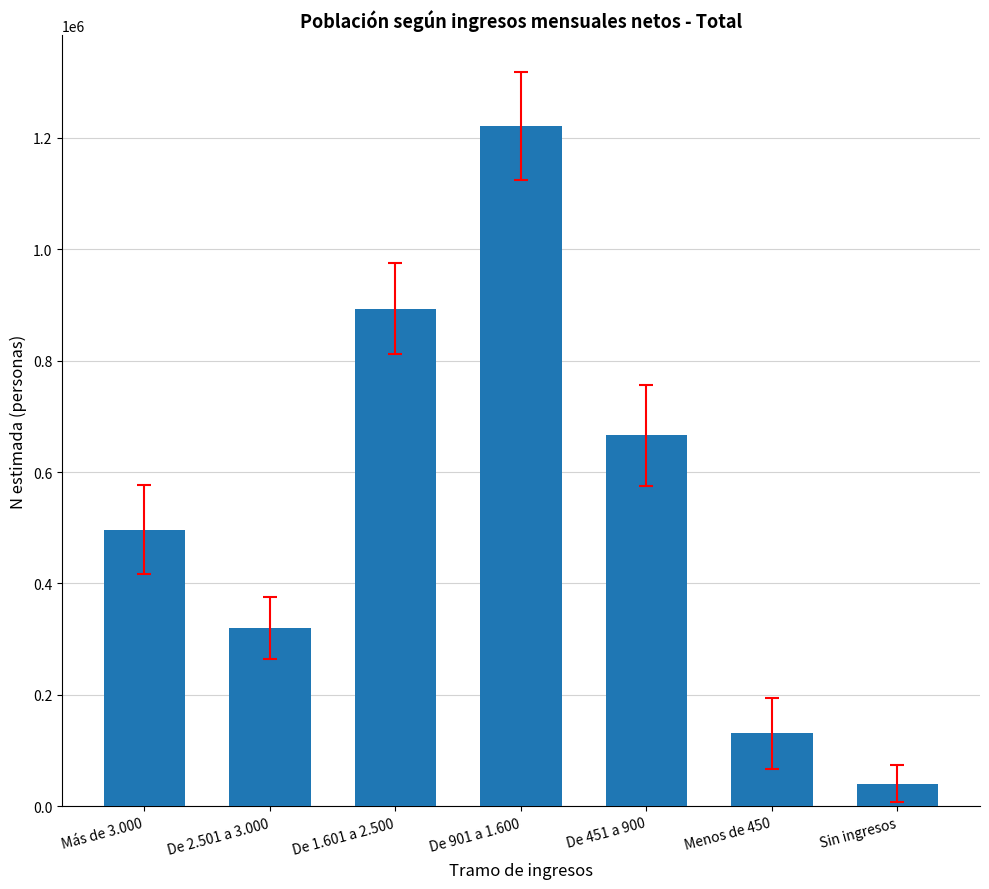

At which category does the chart reach its peak across all series?

De 901 a 1.600